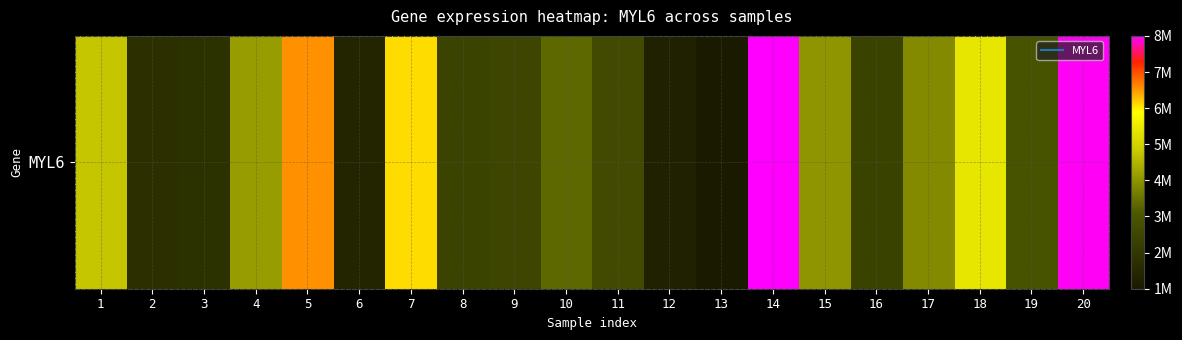

Reading right to left, transcribe all the data shown in this chart.

20=8781568	19=3384788	18=6026436	17=4388111	16=2756114	15=4570277	14=8828754	13=1311679	12=1597689	11=3048857	10=3820207	9=2894075	8=2781920	7=6792867	6=1730907	5=7257749	4=4669595	3=2163117	2=2119127	1=5340126